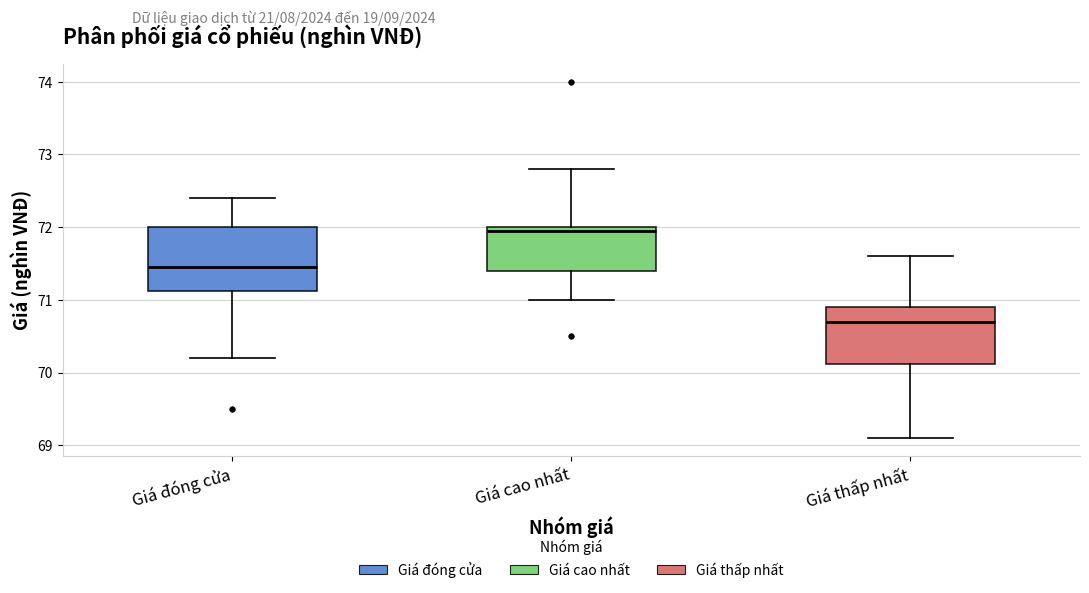

Where does the upper whisker of the box for Giá thấp nhất end on the y-axis? The values are not printed on the chart, so give them approximately, as read against the axis.

71.6